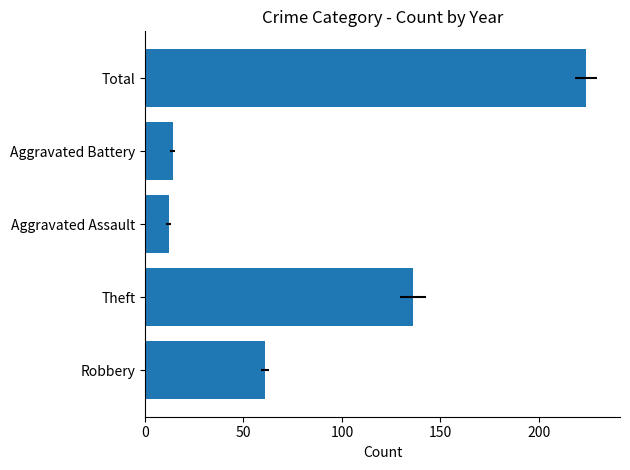

What is the difference between the values at Total and Robbery?

163